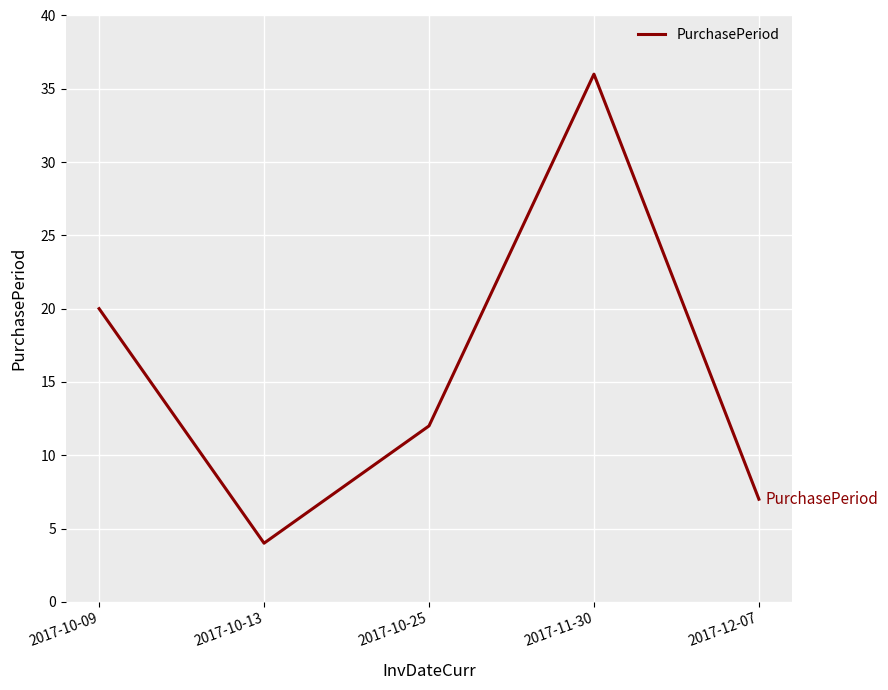

Does the chart display data point markers on the line(s)?

No